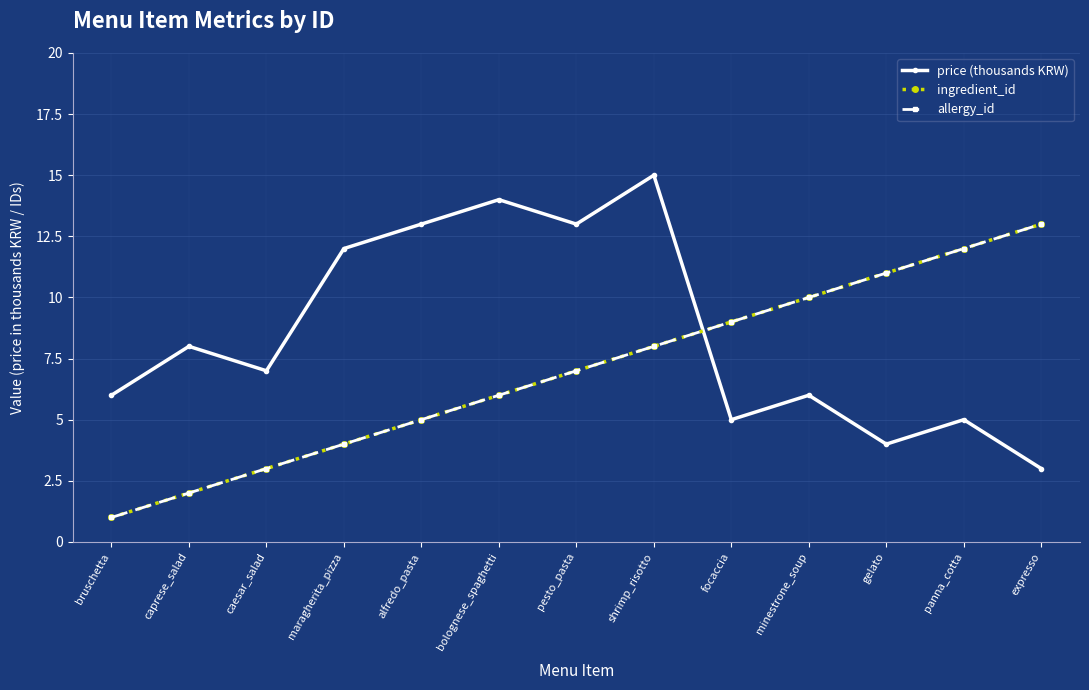

Is the value of allergy_id at minestrone_soup greater than the value of price (thousands KRW) at caesar_salad?

Yes